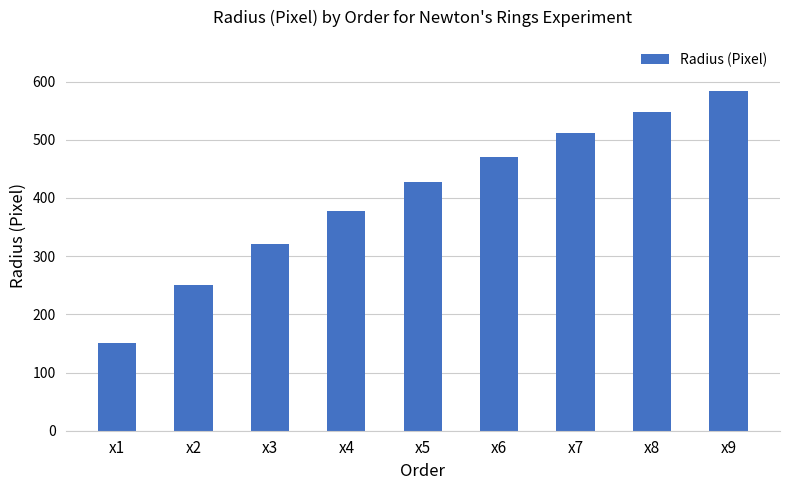

The chart shows a value of 162 at x9. True or false?

False